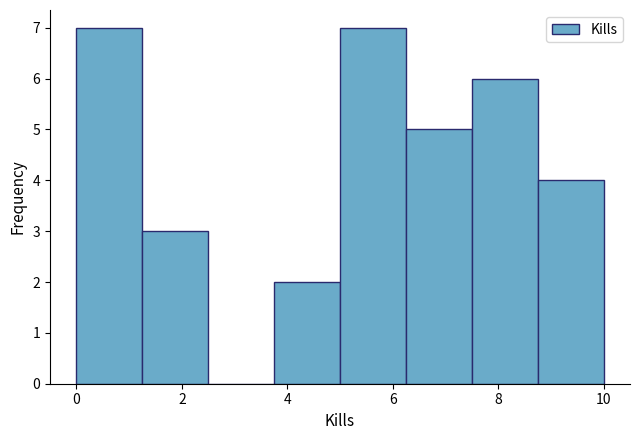

What is the height of the bar covering 8.75 to 10.00 on the x-axis? Neither the bar edges nor the heights are printed on the chart, so give them approximately, as read against the axes.

4